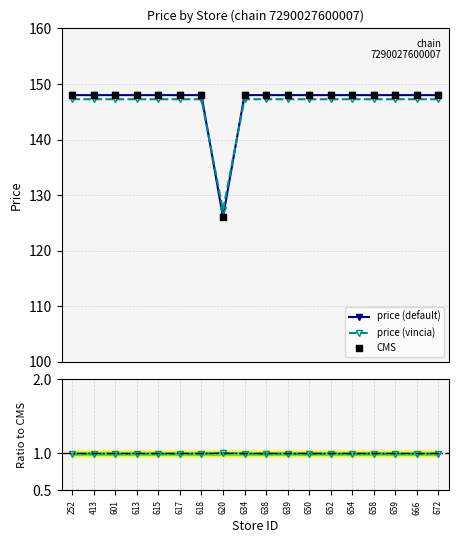

At how many categories does at least one series exceed 110?

18